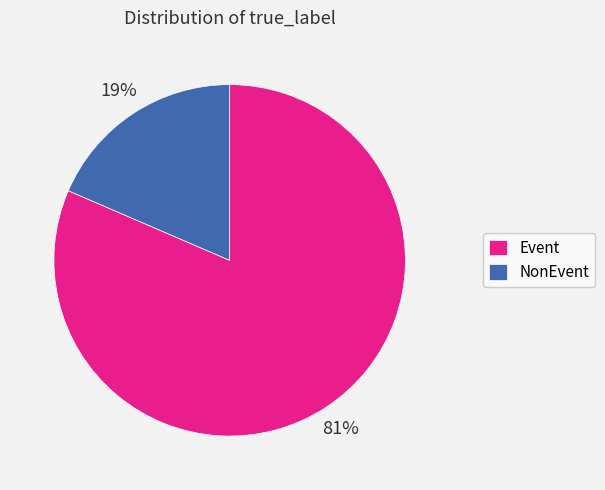

To the nearest percent, what percentage of the pie is NonEvent?

19%